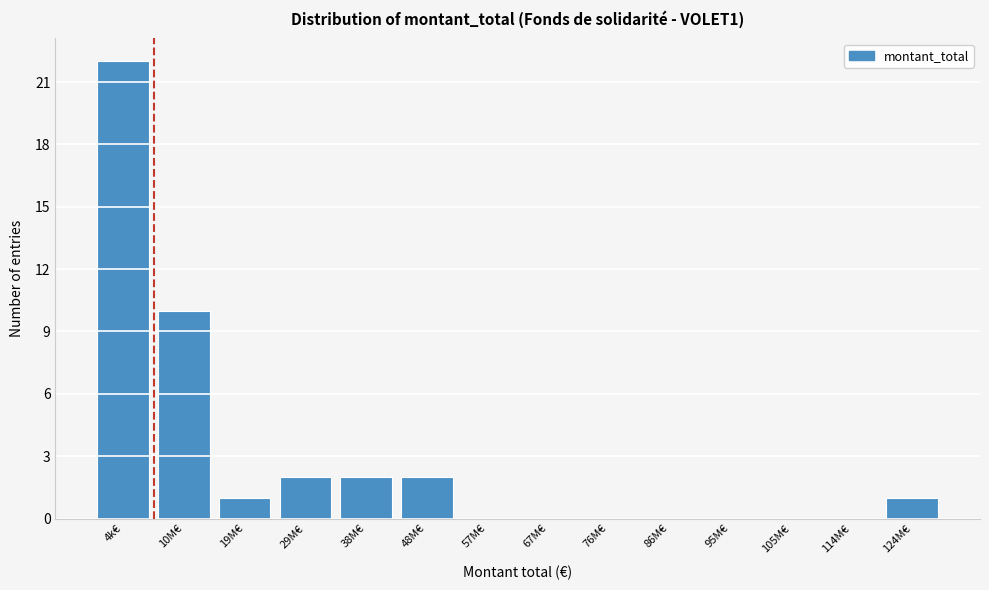

Reading left to right, list all the values displayed in this chart.

4k€=22	10M€=10	19M€=1	29M€=2	38M€=2	48M€=2	57M€=0	67M€=0	76M€=0	86M€=0	95M€=0	105M€=0	114M€=0	124M€=1